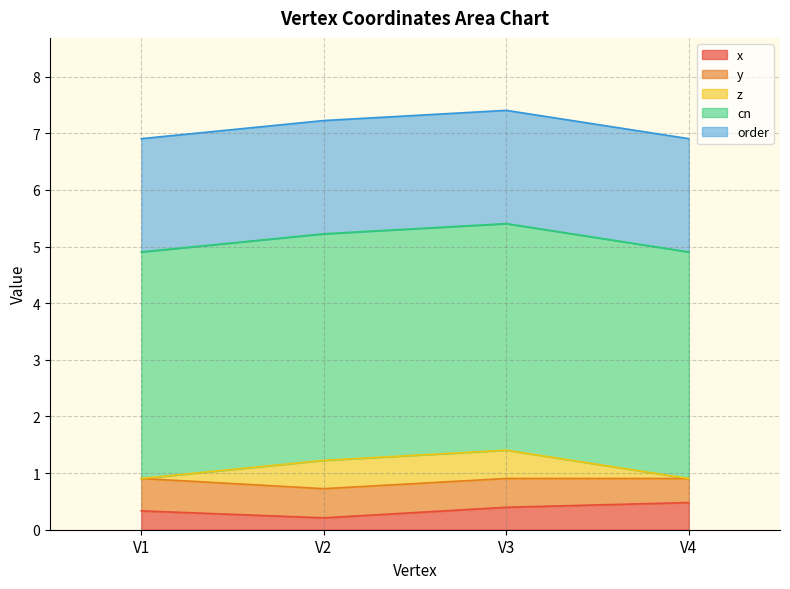

True or false: cn and x intersect in this chart.

False